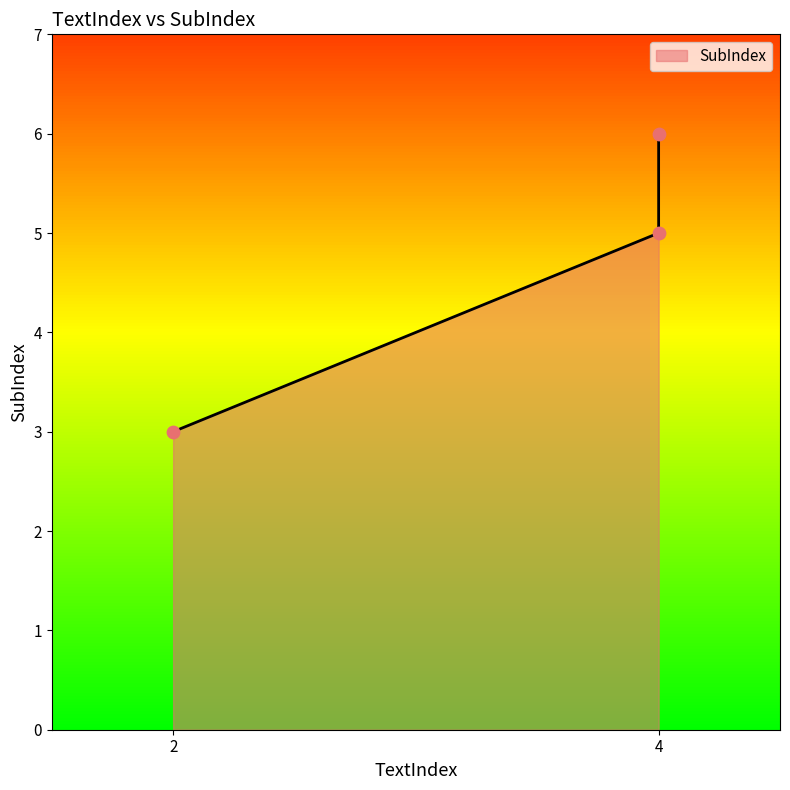

What is the change in value from 2 to 4?

+3